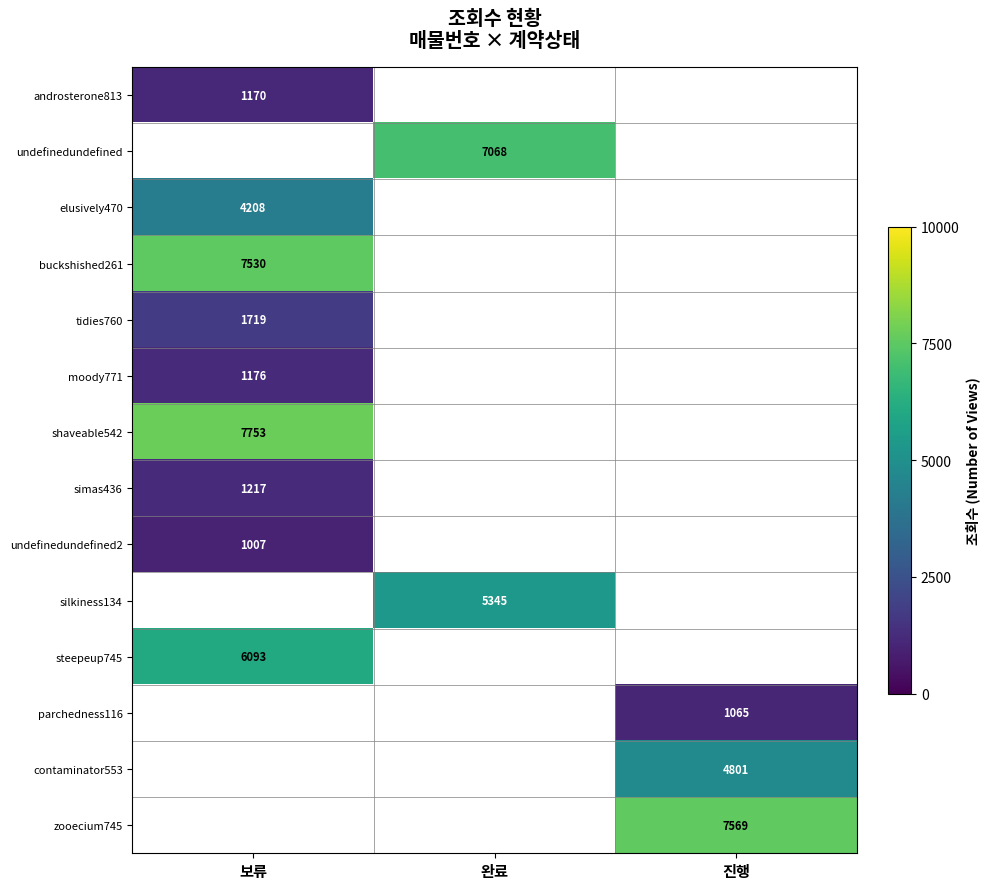

The value of moody771 at 보류 is 426. True or false?

False